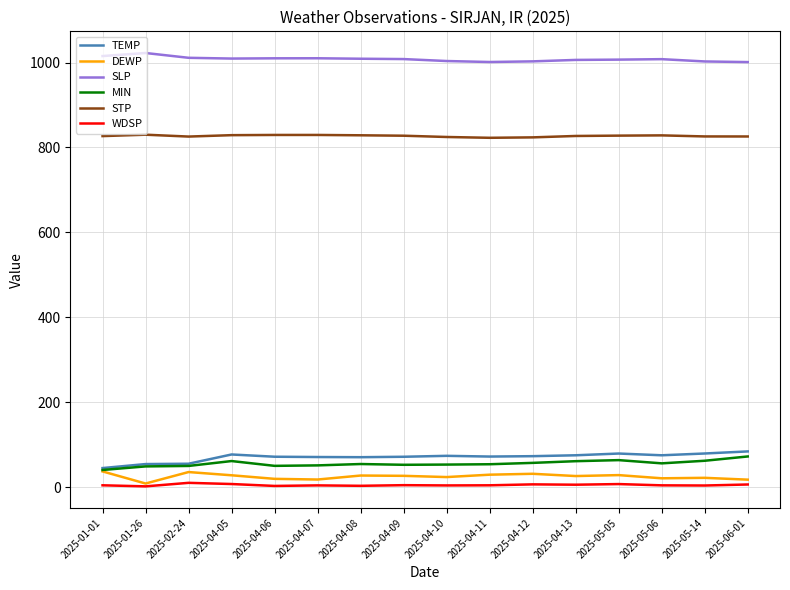

True or false: DEWP and STP intersect in this chart.

False